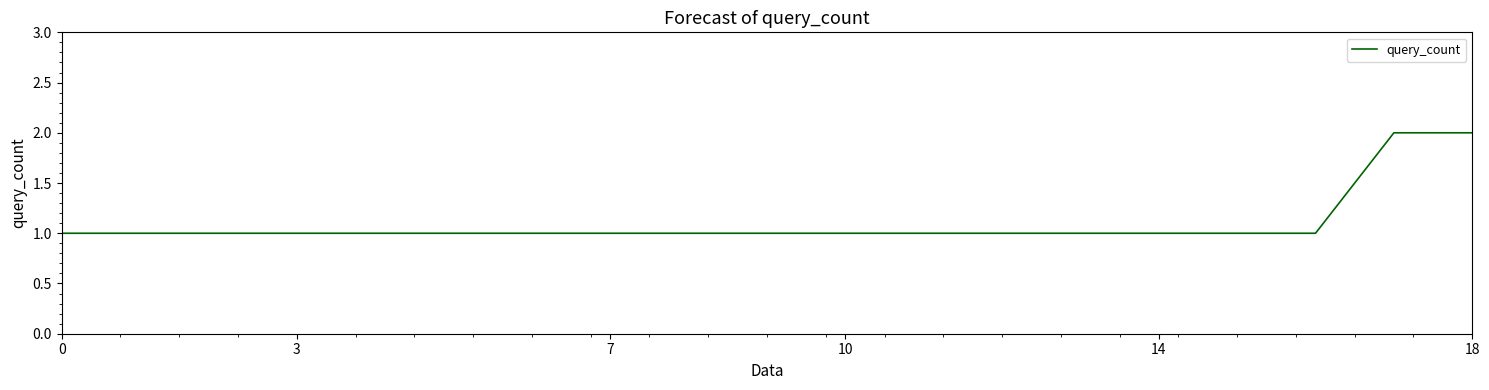

How many lines are shown in the chart?

1